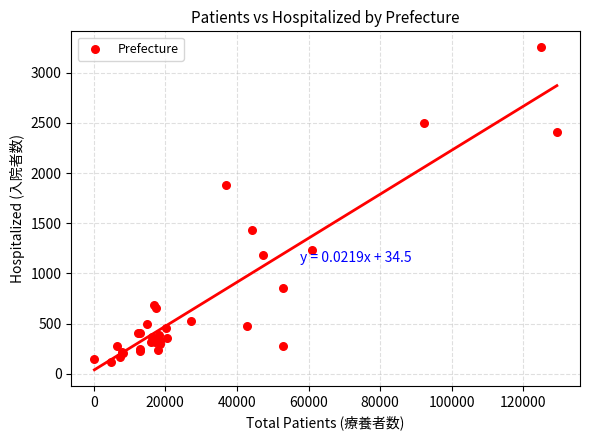

What Y value in the scatter plot is closest to 1685?

1878